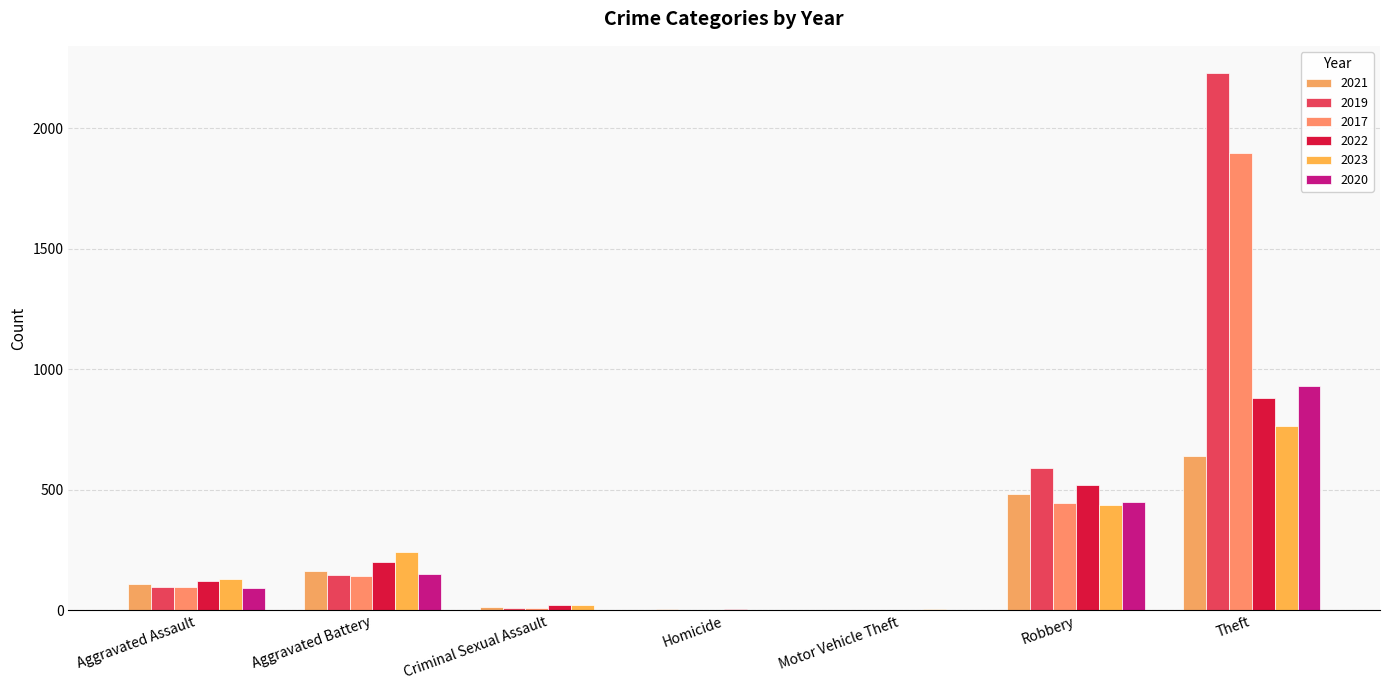

How many groups of bars are there?

7